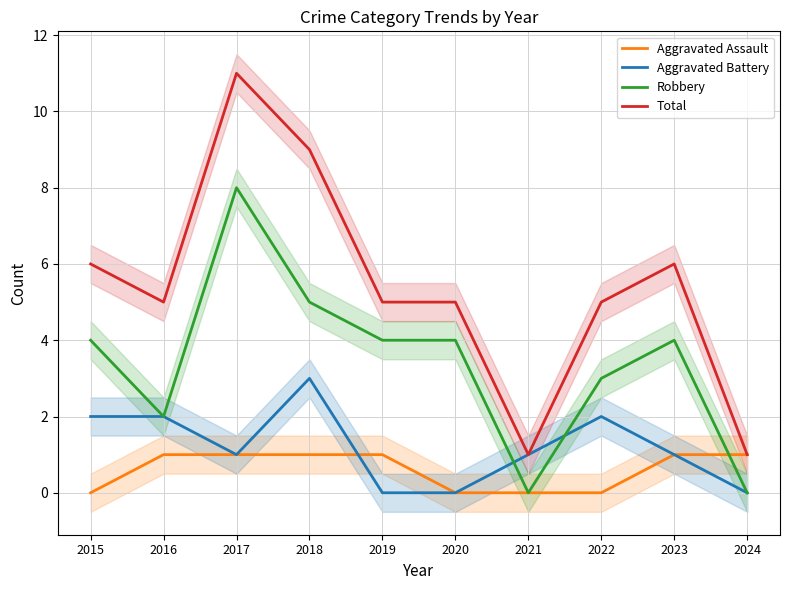

At which label is Aggravated Assault closest to 0?

2015